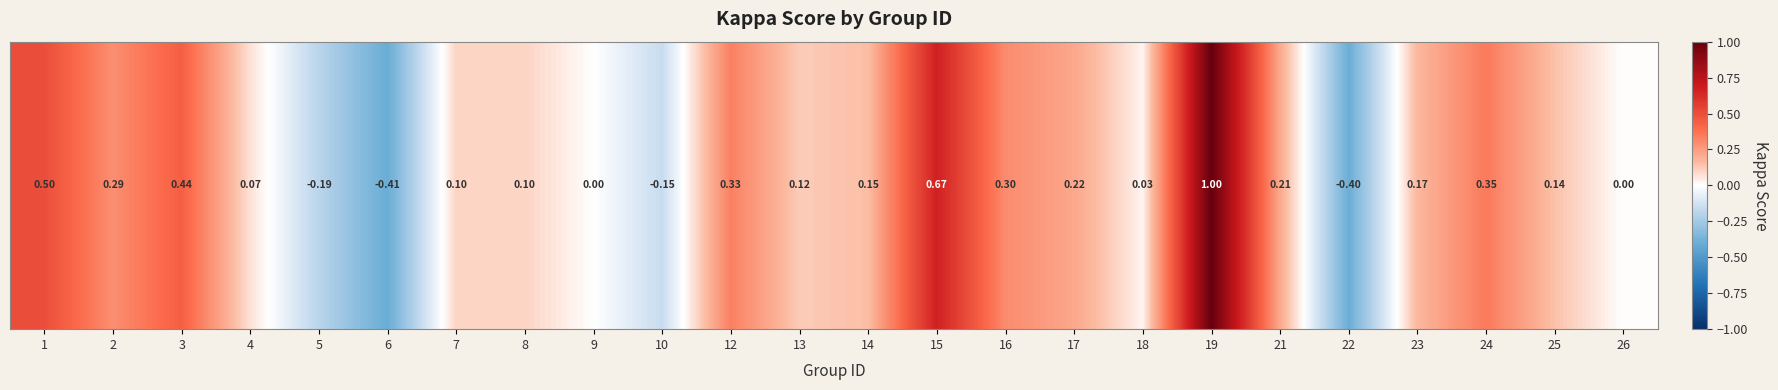

The chart shows a value of 0.2 at 14. True or false?

False